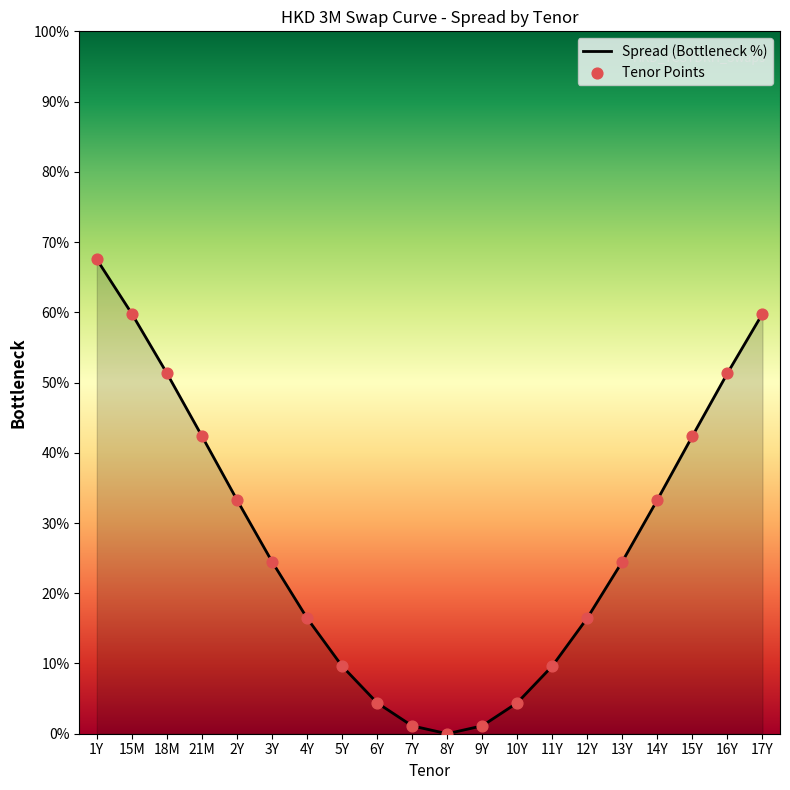

What is the total value across all series at 9Y?

2.2